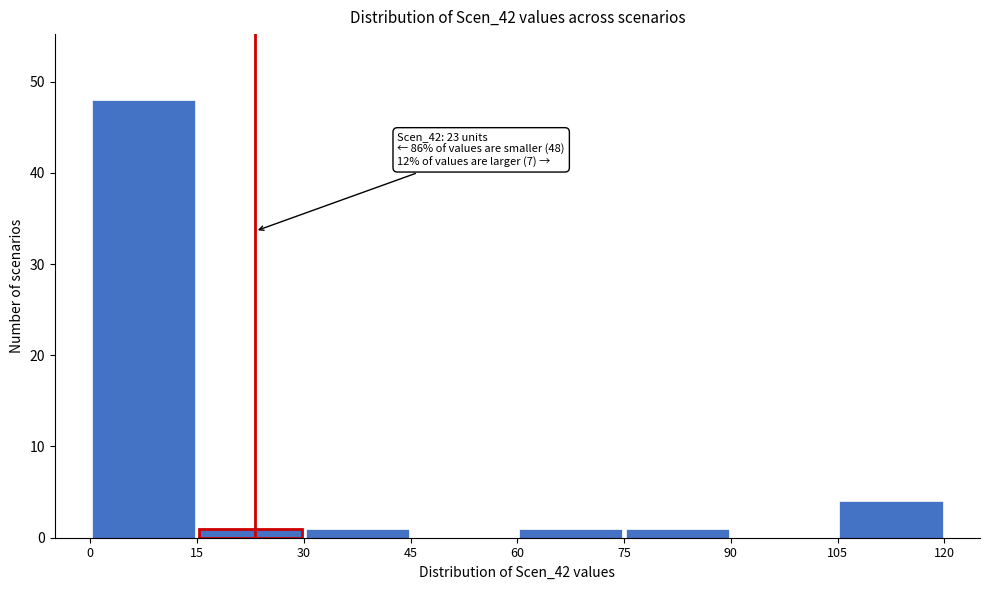

Over which range of the x-axis is the bar tallest?

0 to 15